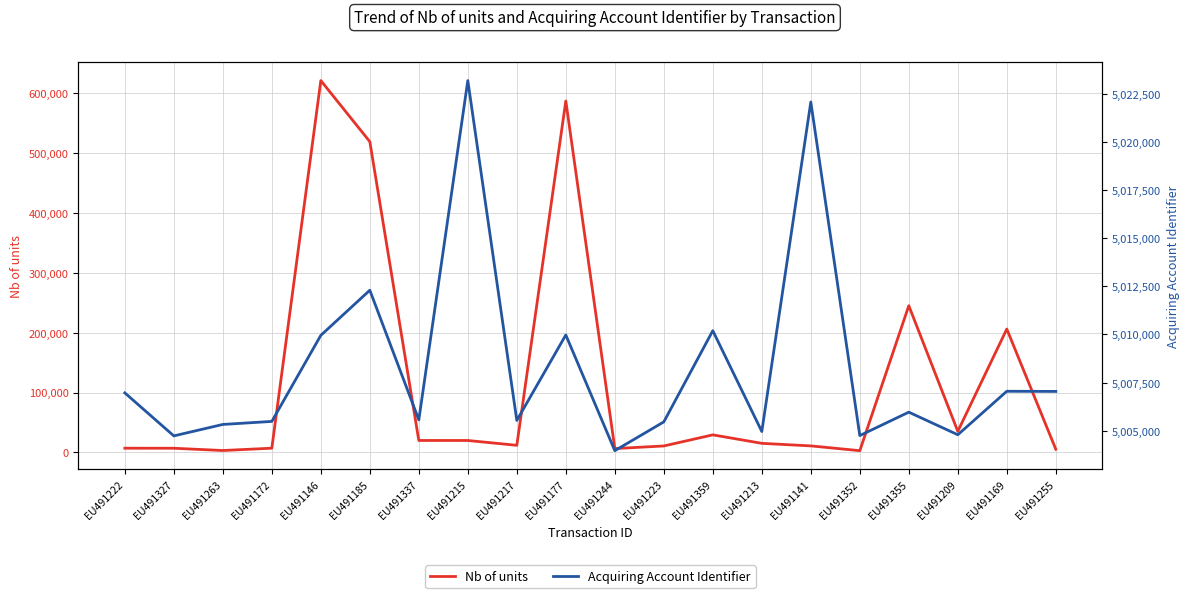

True or false: Acquiring Account Identifier and Nb of units cross at least once.

False